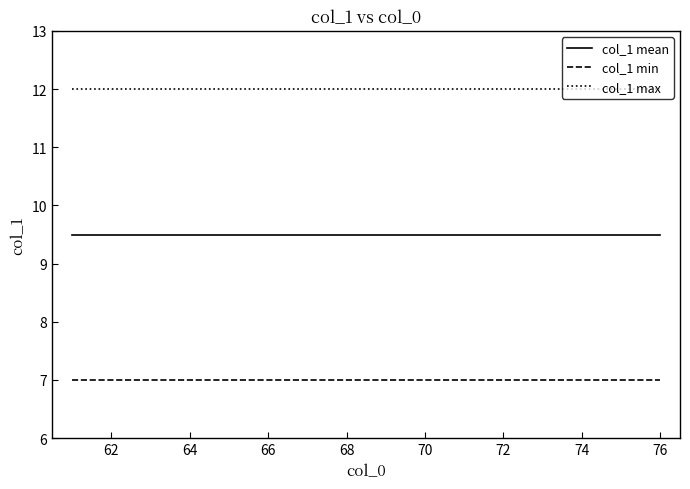

True or false: col_1 max and col_1 min intersect in this chart.

False